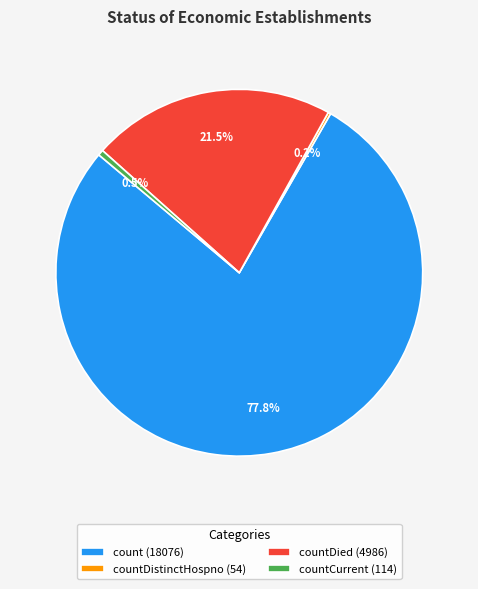

Between countDied (4986) and countCurrent (114), which is larger?

countDied (4986)